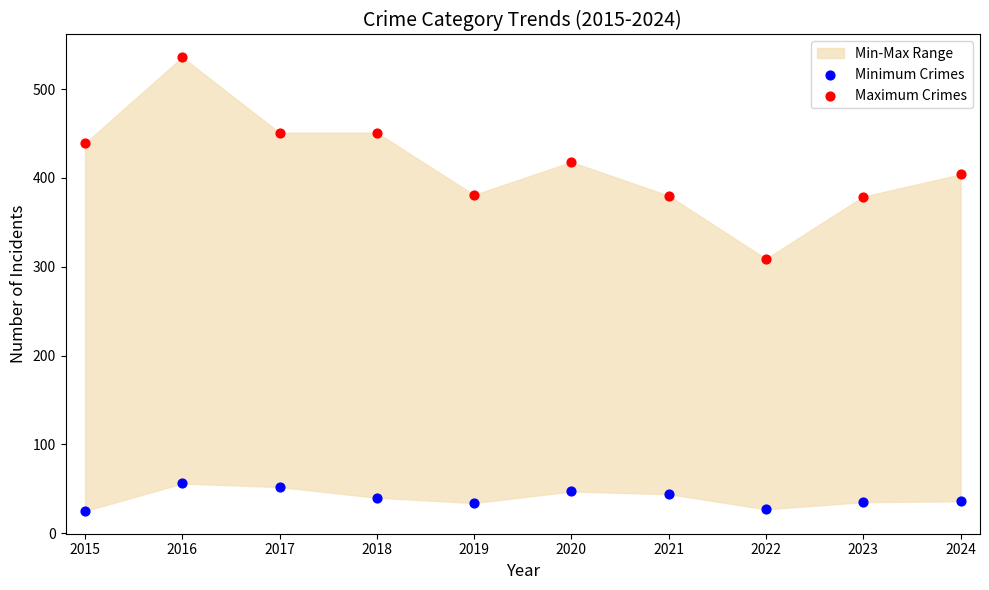

Which series has the widest spread of Y values?

Maximum Crimes